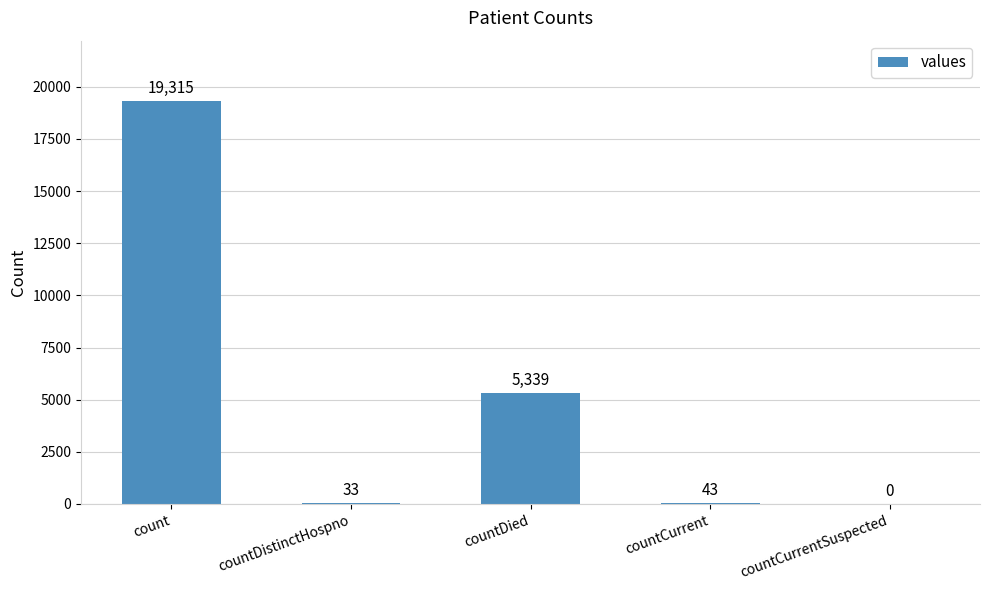

What is the maximum value shown in the chart?

19315